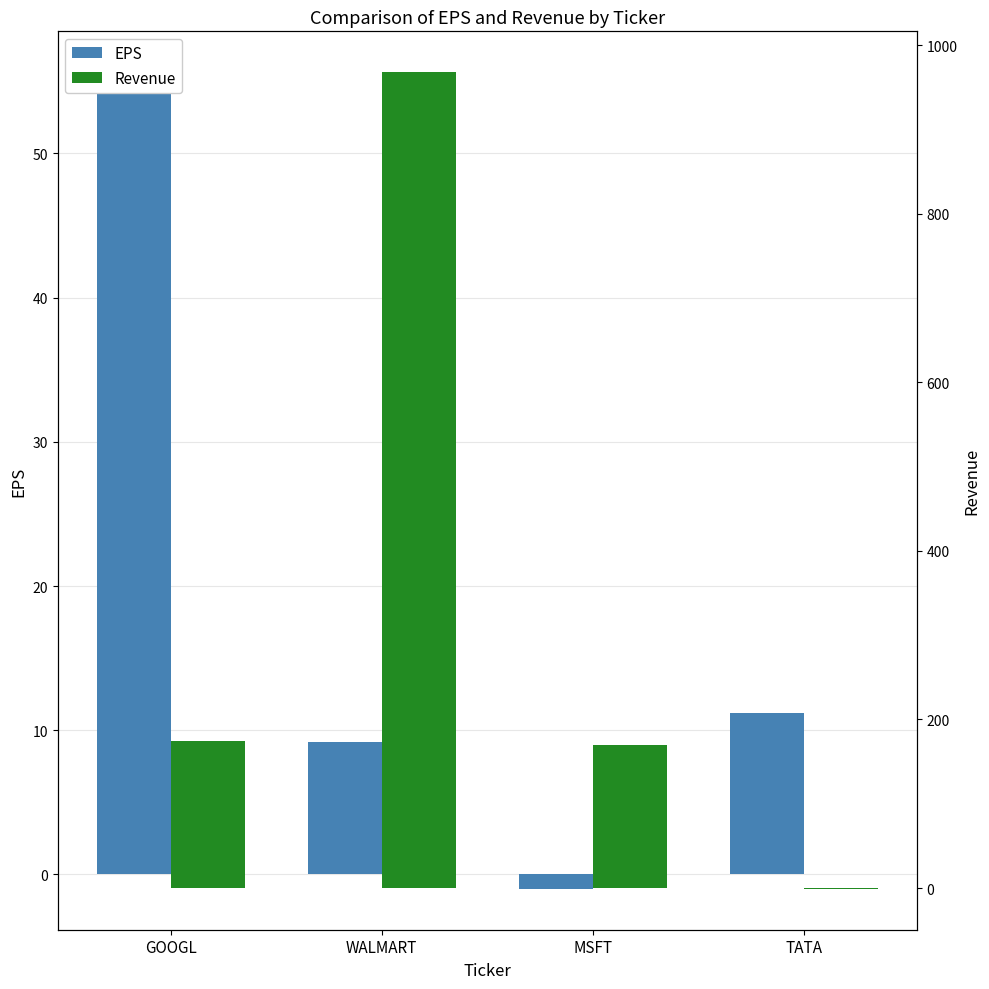

Which series has the largest total across all categories?

Revenue